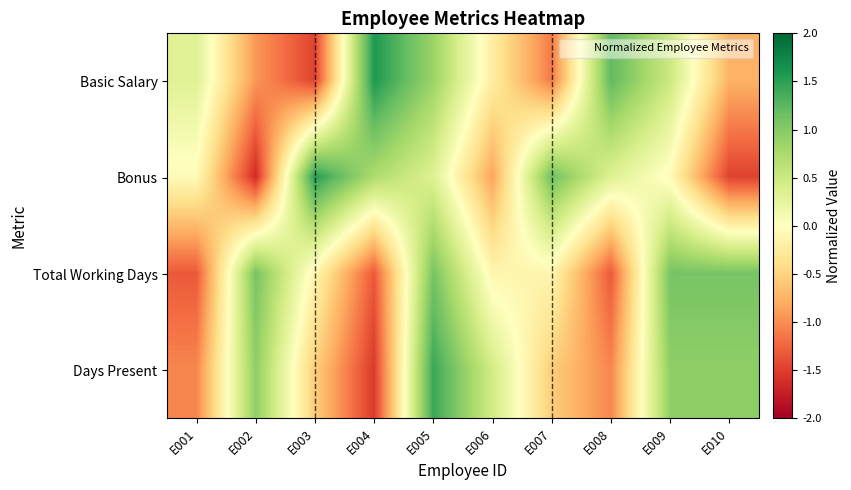

How many series are shown in this chart?

4